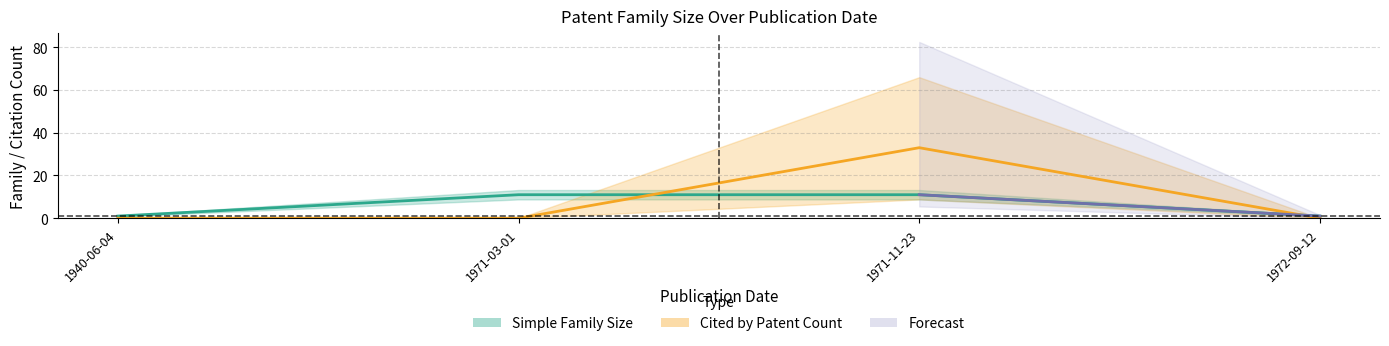

Between which two adjacent categories do Cites Patent Count and Extended Family Size first intersect?

1971-03-01 and 1971-11-23